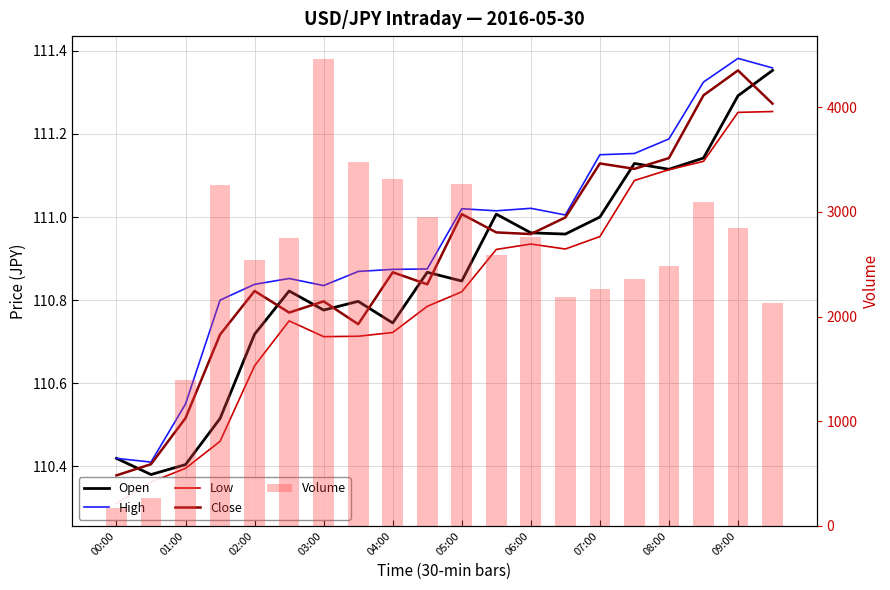

Reading left to right, list all the values displayed in this chart.

Open: 110.4	110.4	110.4	110.5	110.7	110.8	110.8	110.8	110.7	110.9	110.8	111.0	111.0	111.0	111.0	111.1	111.1	111.1	111.3	111.4
High: 110.4	110.4	110.5	110.8	110.8	110.9	110.8	110.9	110.9	110.9	111.0	111.0	111.0	111.0	111.2	111.2	111.2	111.3	111.4	111.4
Low: 110.3	110.4	110.4	110.5	110.6	110.8	110.7	110.7	110.7	110.8	110.8	110.9	110.9	110.9	111.0	111.1	111.1	111.1	111.3	111.3
Close: 110.4	110.4	110.5	110.7	110.8	110.8	110.8	110.7	110.9	110.8	111.0	111.0	111.0	111.0	111.1	111.1	111.1	111.3	111.4	111.3
Volume: 167.0	263.0	1397.0	3255.0	2545.0	2756.0	4458.0	3477.0	3317.0	2951.0	3267.0	2587.0	2762.0	2190.0	2267.0	2360.0	2483.0	3093.0	2847.0	2132.0